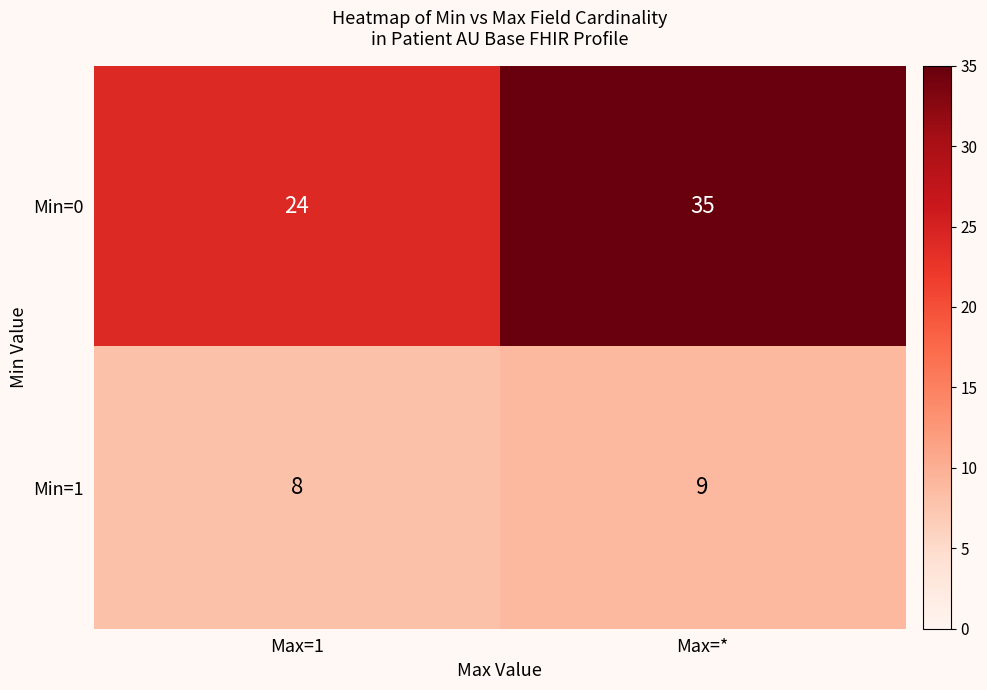

At which label is Min=0 closest to 29?

Max=1